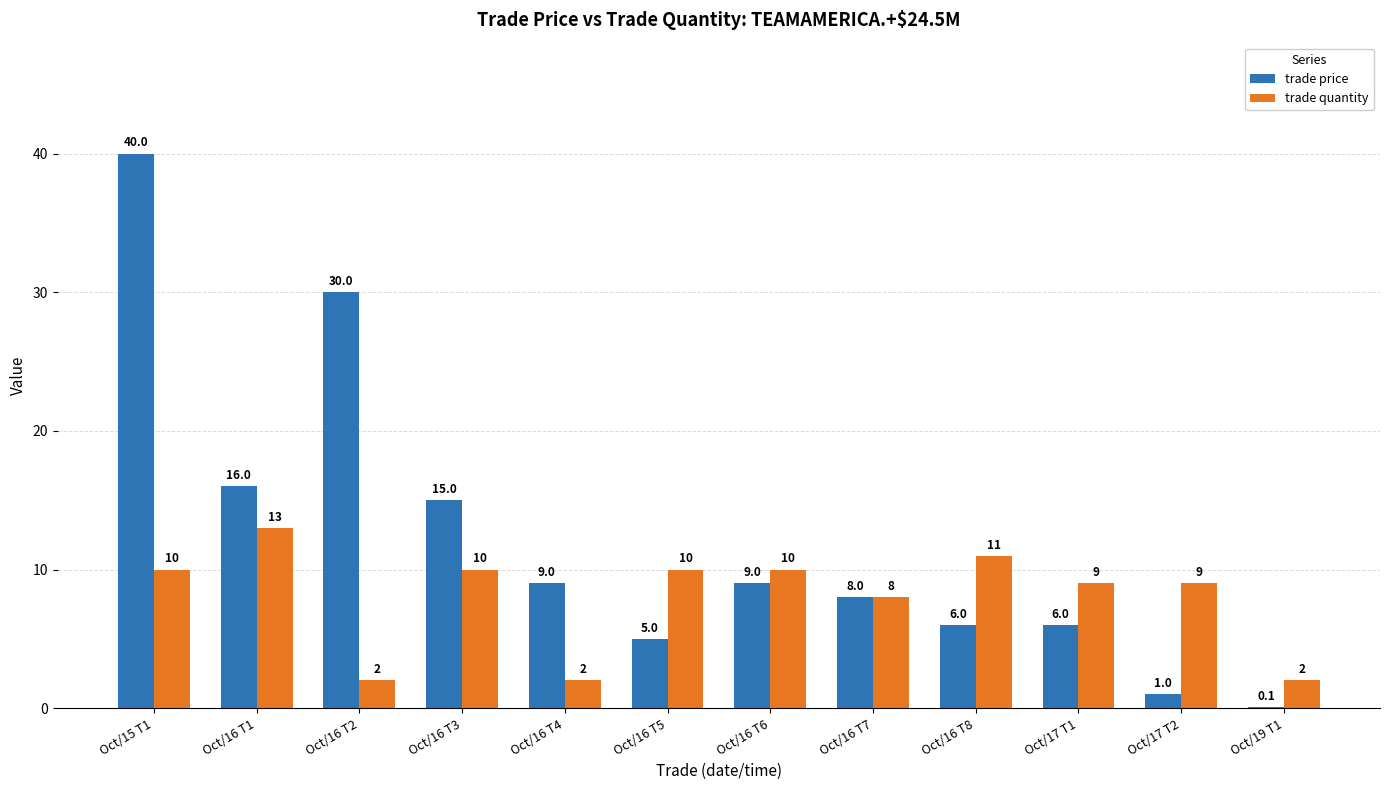

Is it true that trade quantity equals 10.0 at Oct/16 T6?

True